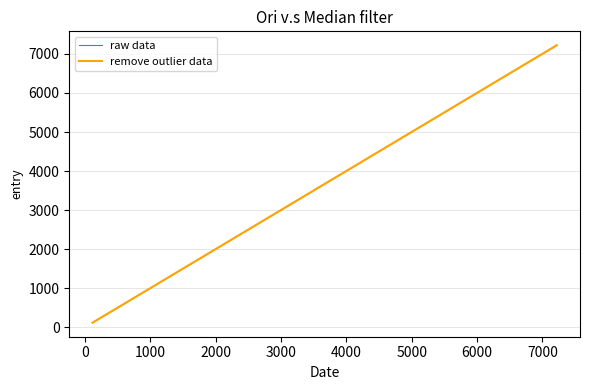

What is the maximum value shown in the chart?

7223.6